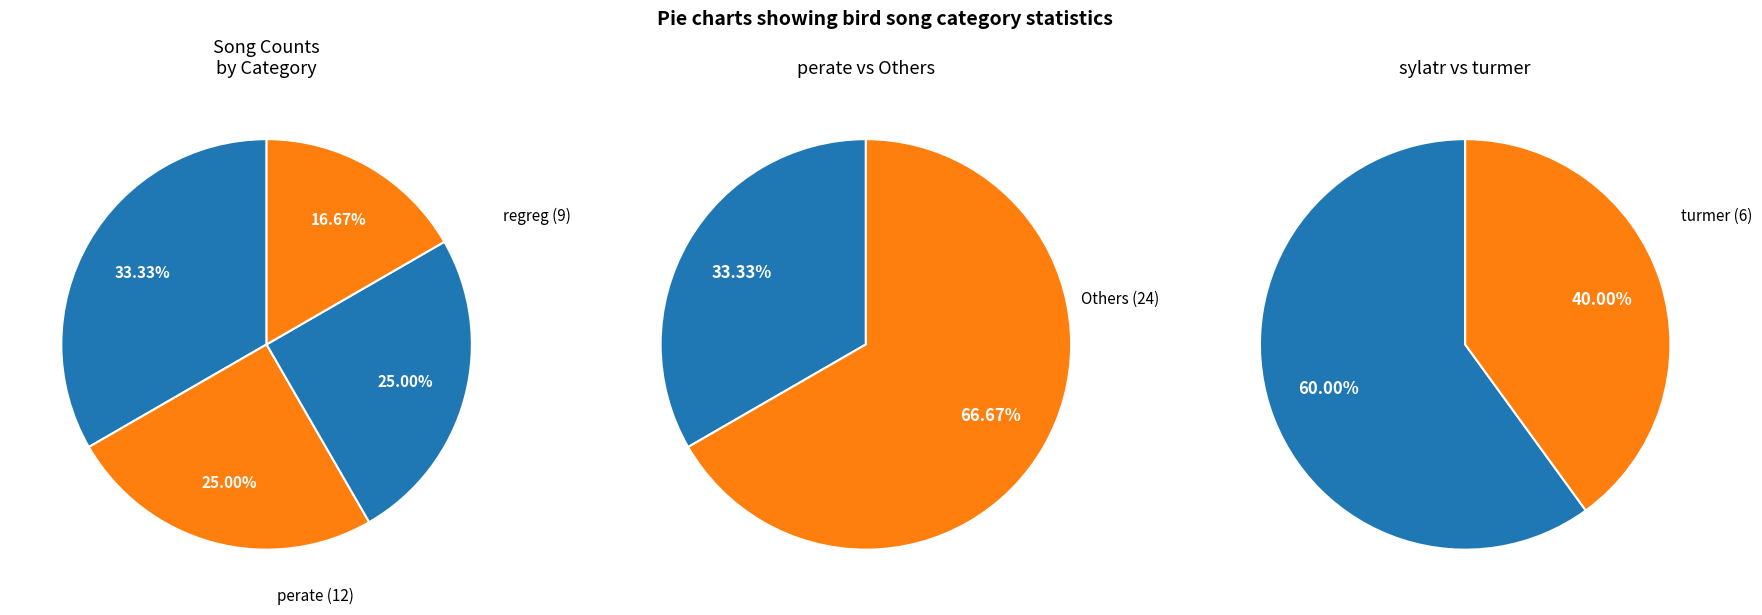

To the nearest percent, what is the average slice percentage?

25%